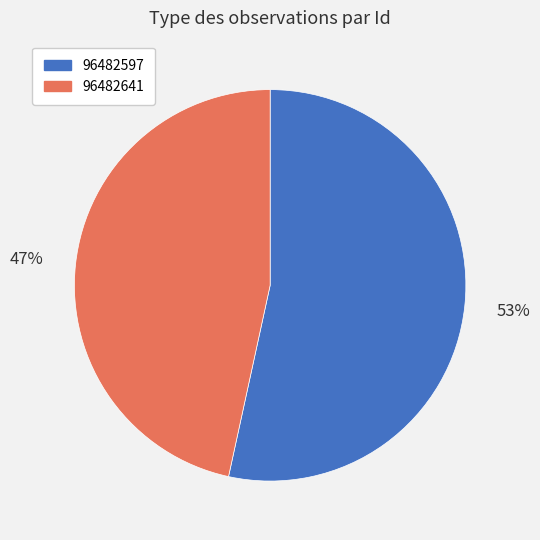

The 96482597 slice represents 61% of the pie. True or false?

False